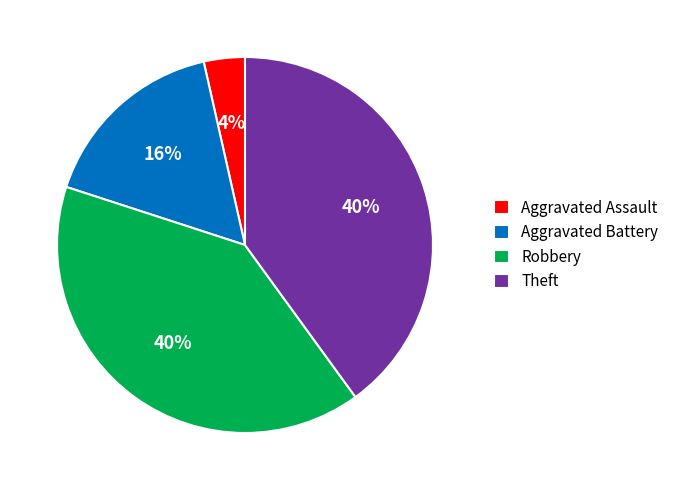

True or false: Theft accounts for 40% of the total.

True